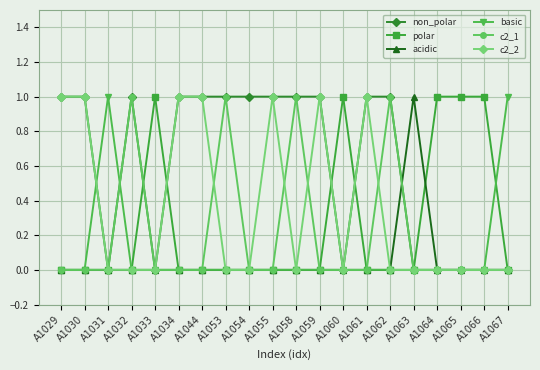

What are all the series names shown in the legend?

non_polar, polar, acidic, basic, c2_1, c2_2